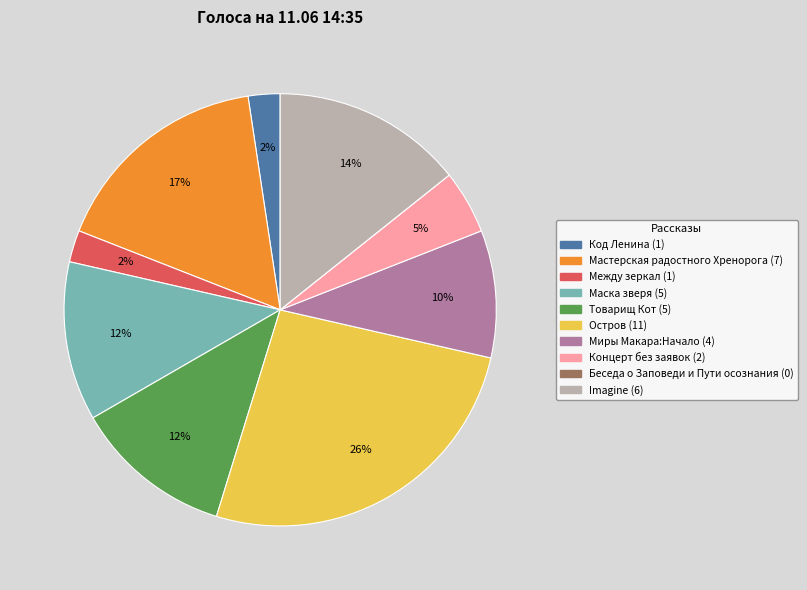

To the nearest percent, what portion does Товарищ Кот represent?

12%